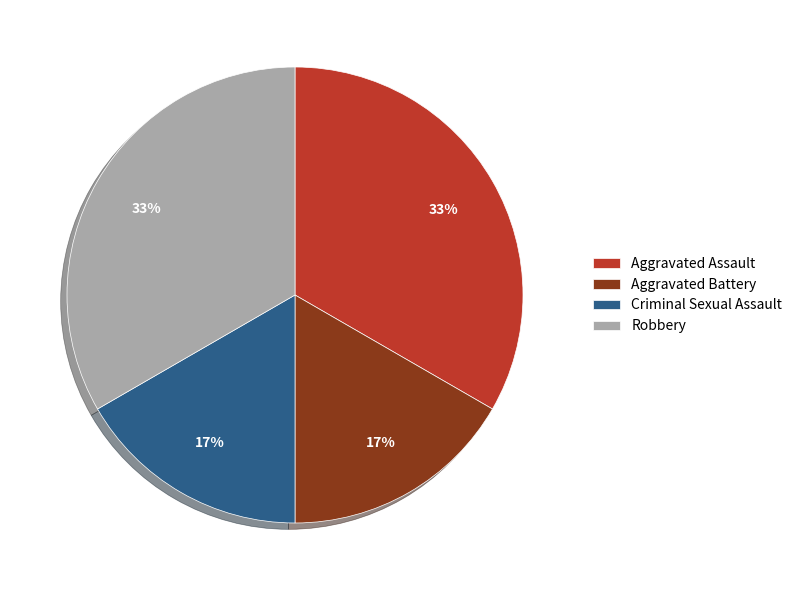

The Aggravated Battery slice represents 17% of the pie. True or false?

True